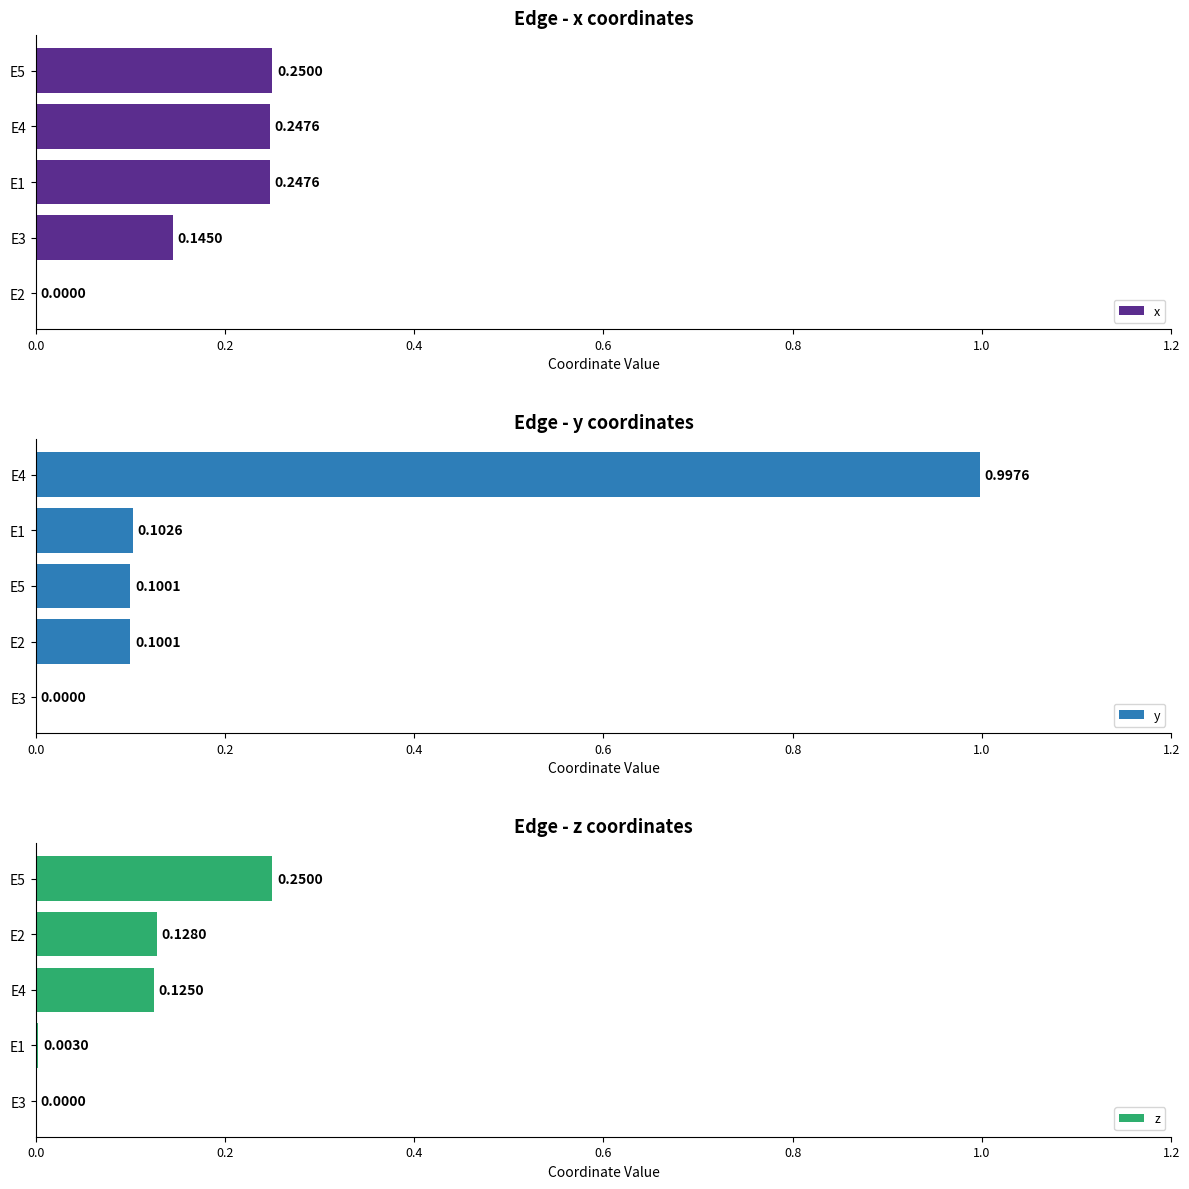

How many data points in x are above 0?

4